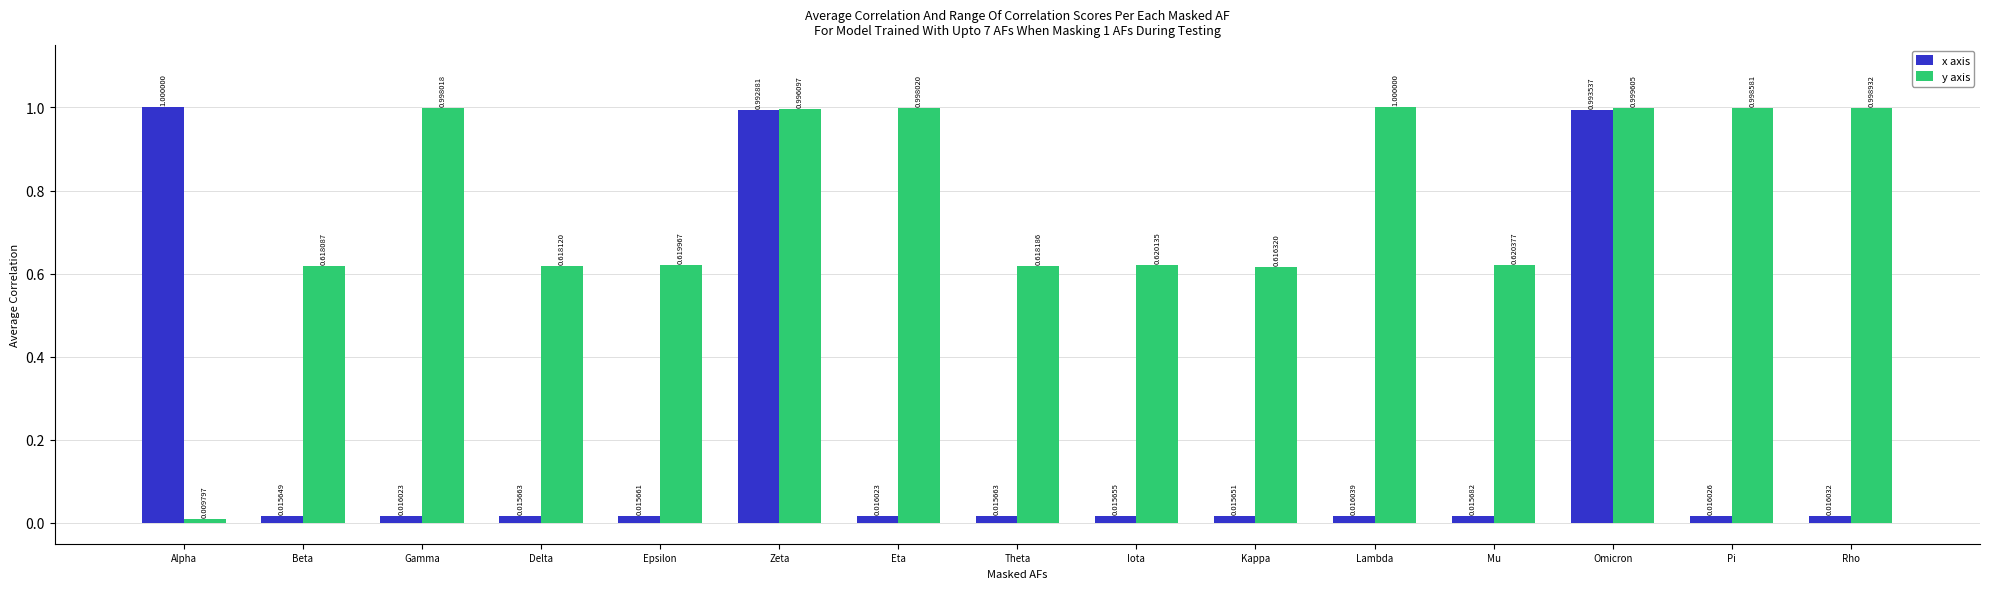

At Omicron, list the series in order from largest to smallest.

y axis, x axis